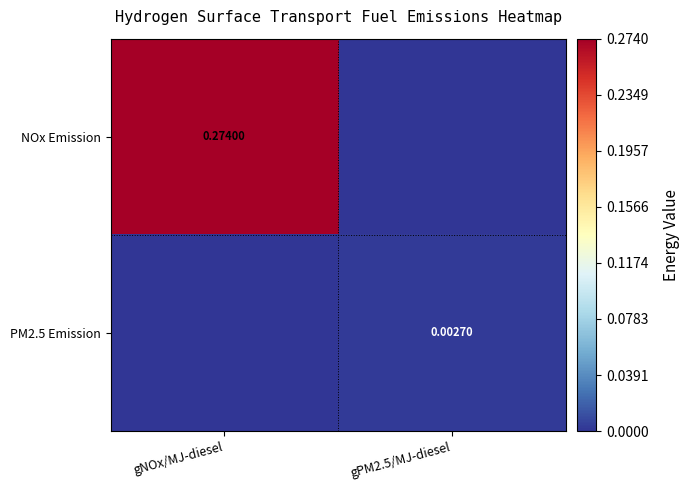

Is the value of PM2.5 Emission at gPM2.5/MJ-diesel greater than the value of NOx Emission at gNOx/MJ-diesel?

No